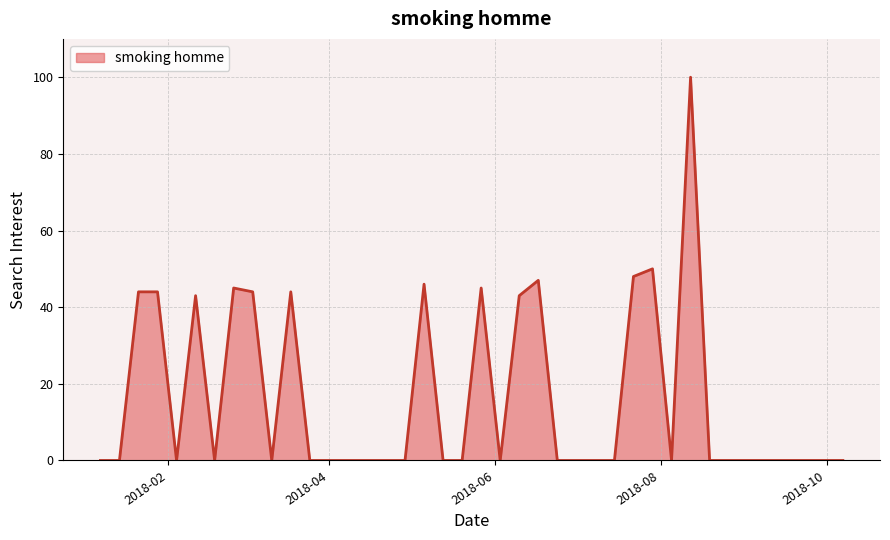

What is the difference between the maximum and minimum values?

100